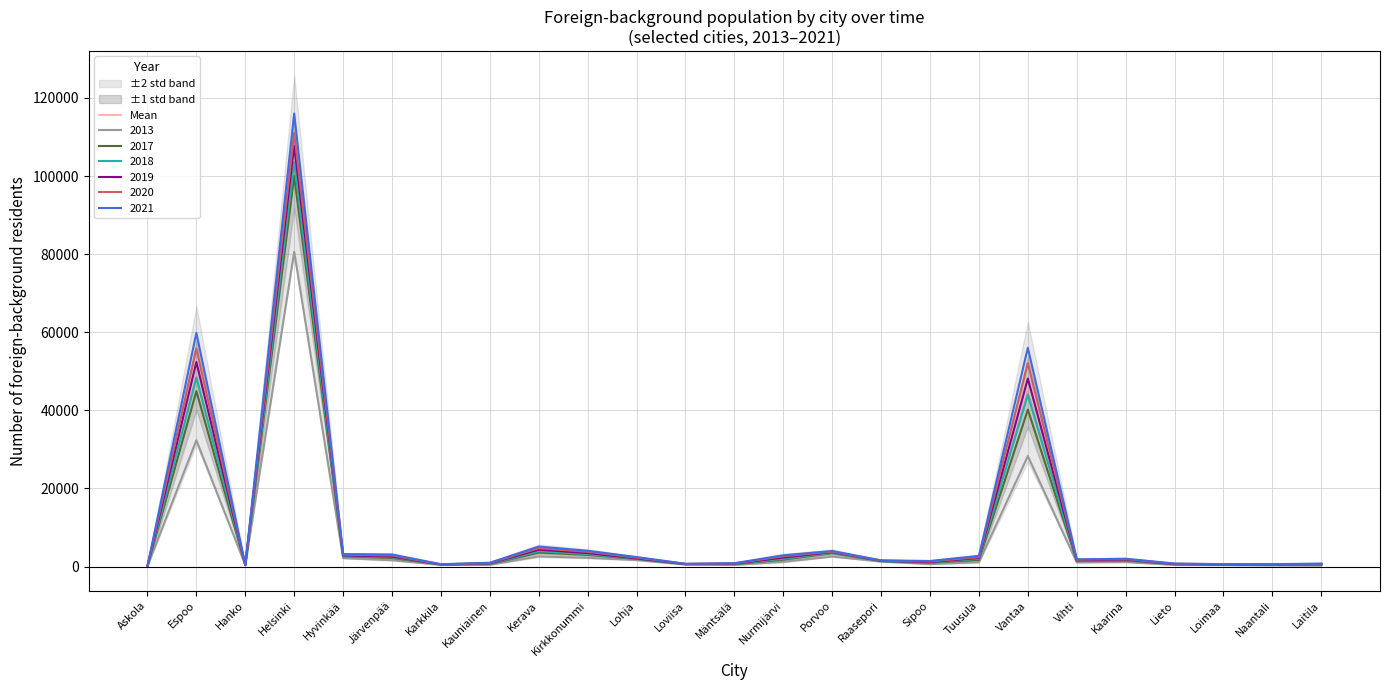

What is the value of the 20th point from the left?

1565.8